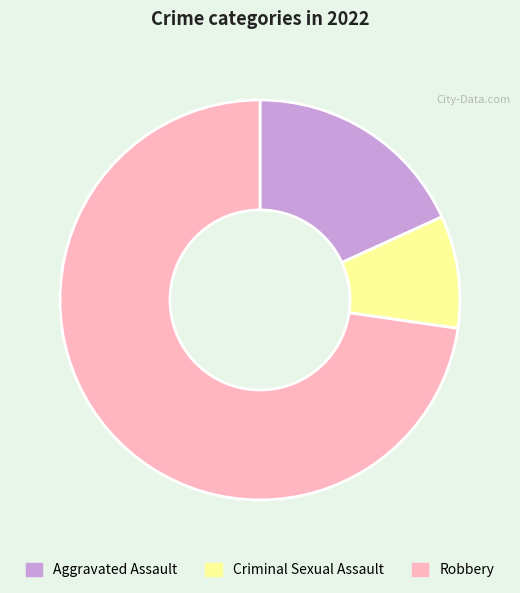

What is the ratio of the value at Aggravated Assault to the value at Robbery?

0.3